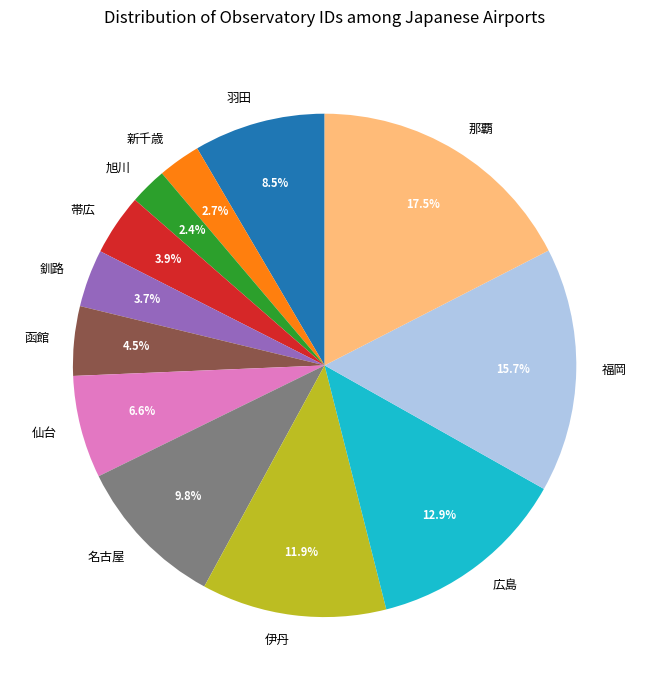

What is the largest slice in the pie chart?

那覇